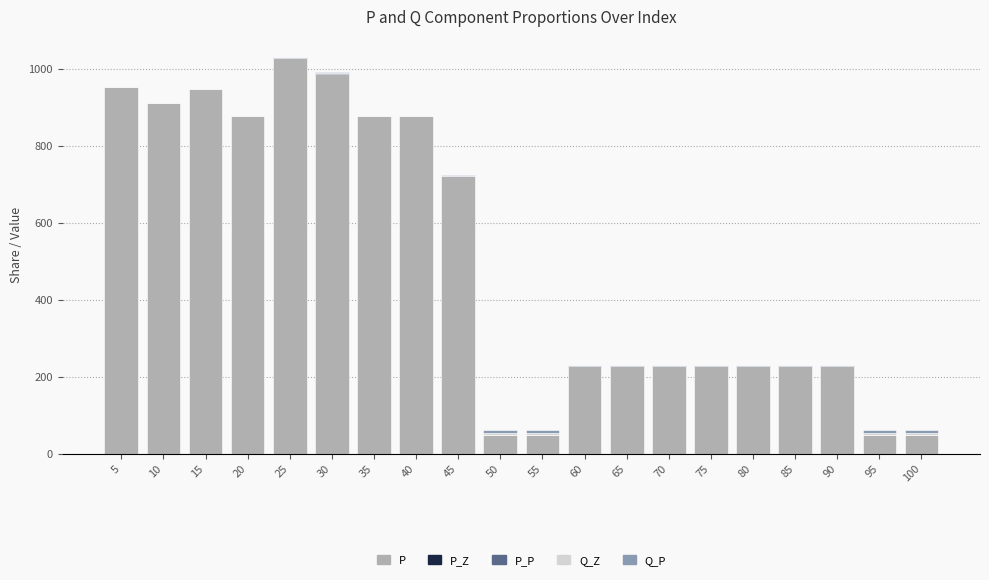

Does the chart contain stacked bars?

Yes